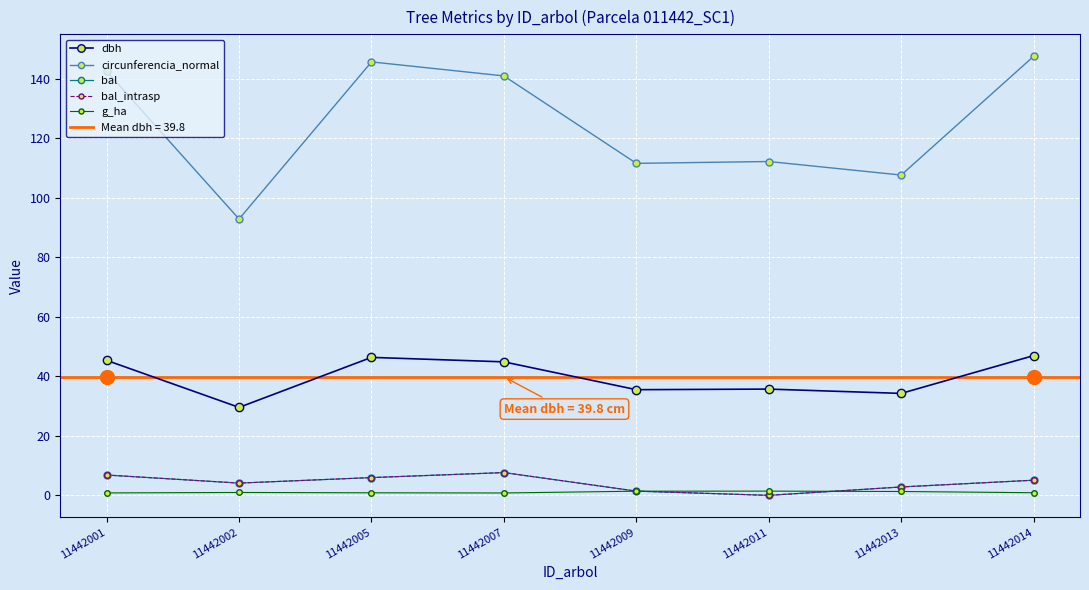

Is the value of bal at 11442014 greater than the value of circunferencia_normal at 11442001?

No